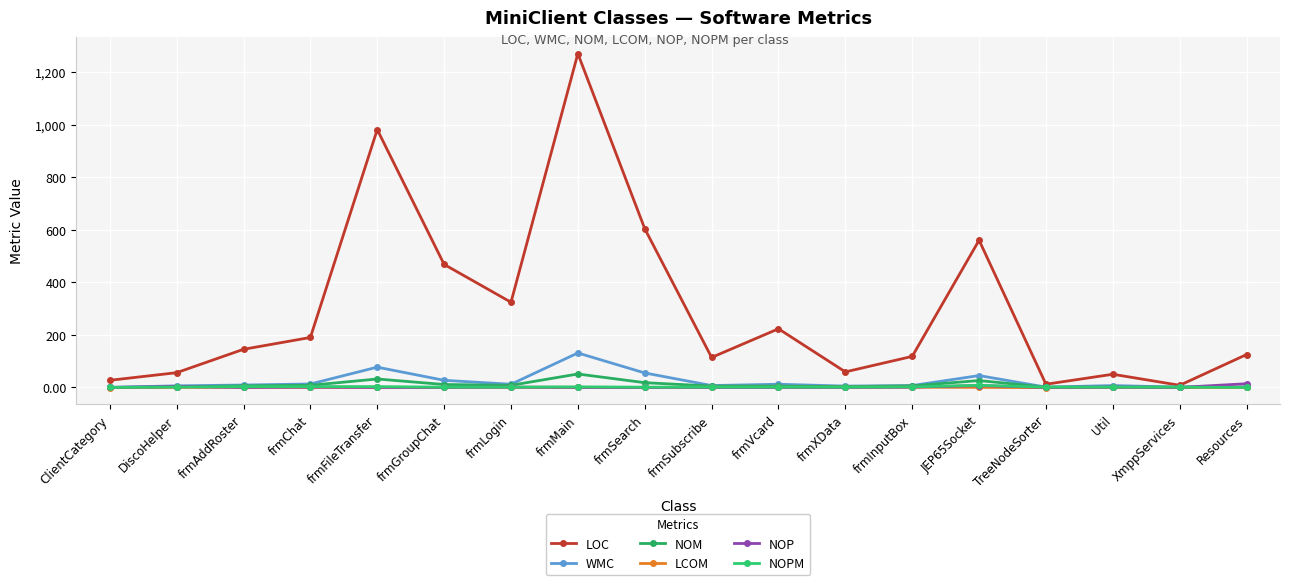

How many series are shown in this chart?

6